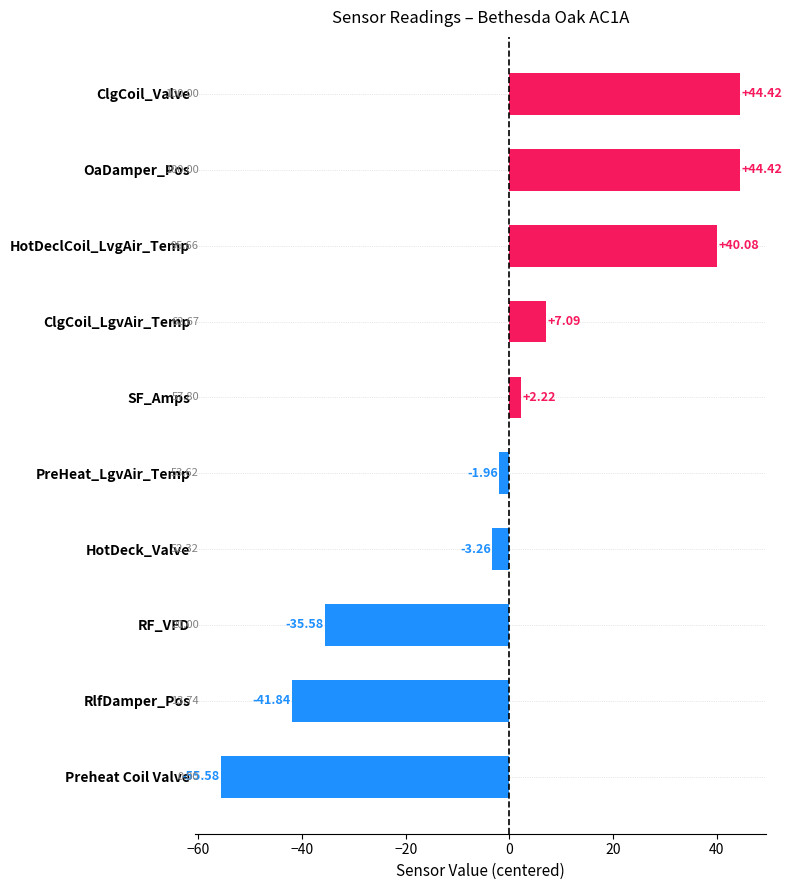

At which category does the chart reach its minimum across all series?

Preheat Coil Valve